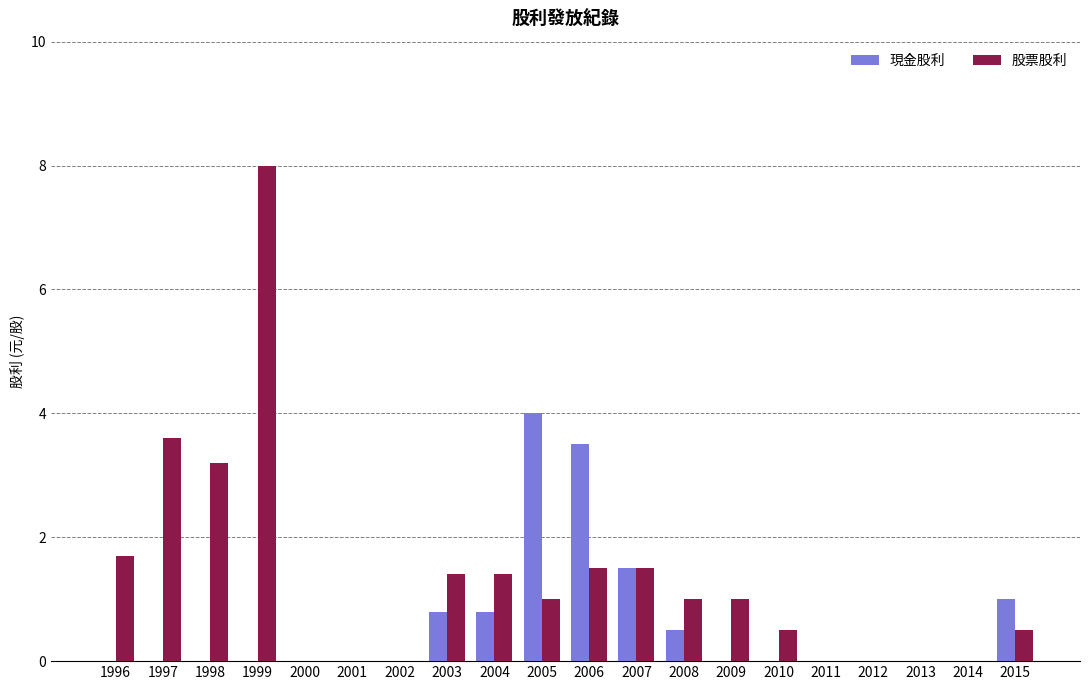

How many groups of bars are there?

20